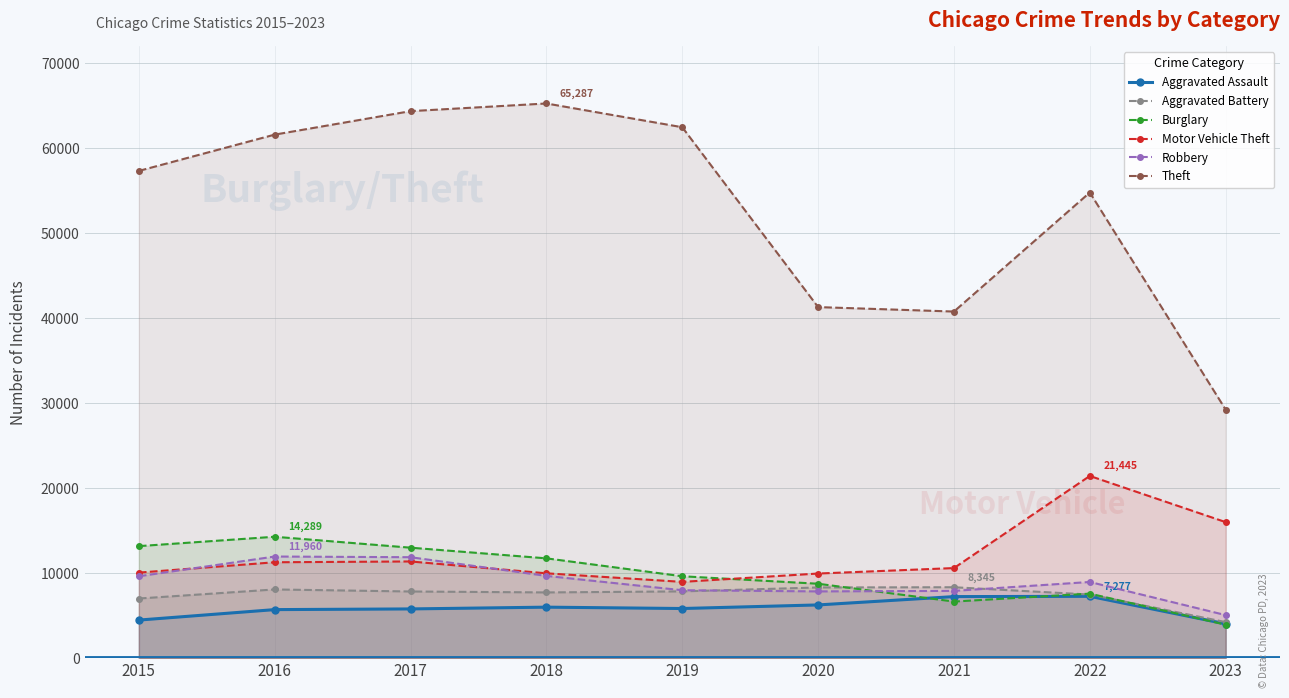

Reading right to left, what are all the values shown in this chart?

Aggravated Assault: 4036	7277	7243	6263	5841	6001	5793	5712	4480
Aggravated Battery: 4242	7486	8345	8319	7857	7734	7845	8085	7018
Burglary: 3936	7592	6659	8757	9638	11746	13001	14289	13184
Motor Vehicle Theft: 16009	21445	10602	9959	8977	9985	11380	11286	10068
Robbery: 5065	8965	7917	7855	7994	9680	11880	11960	9638
Theft: 29253	54806	40796	41320	62491	65287	64384	61621	57350